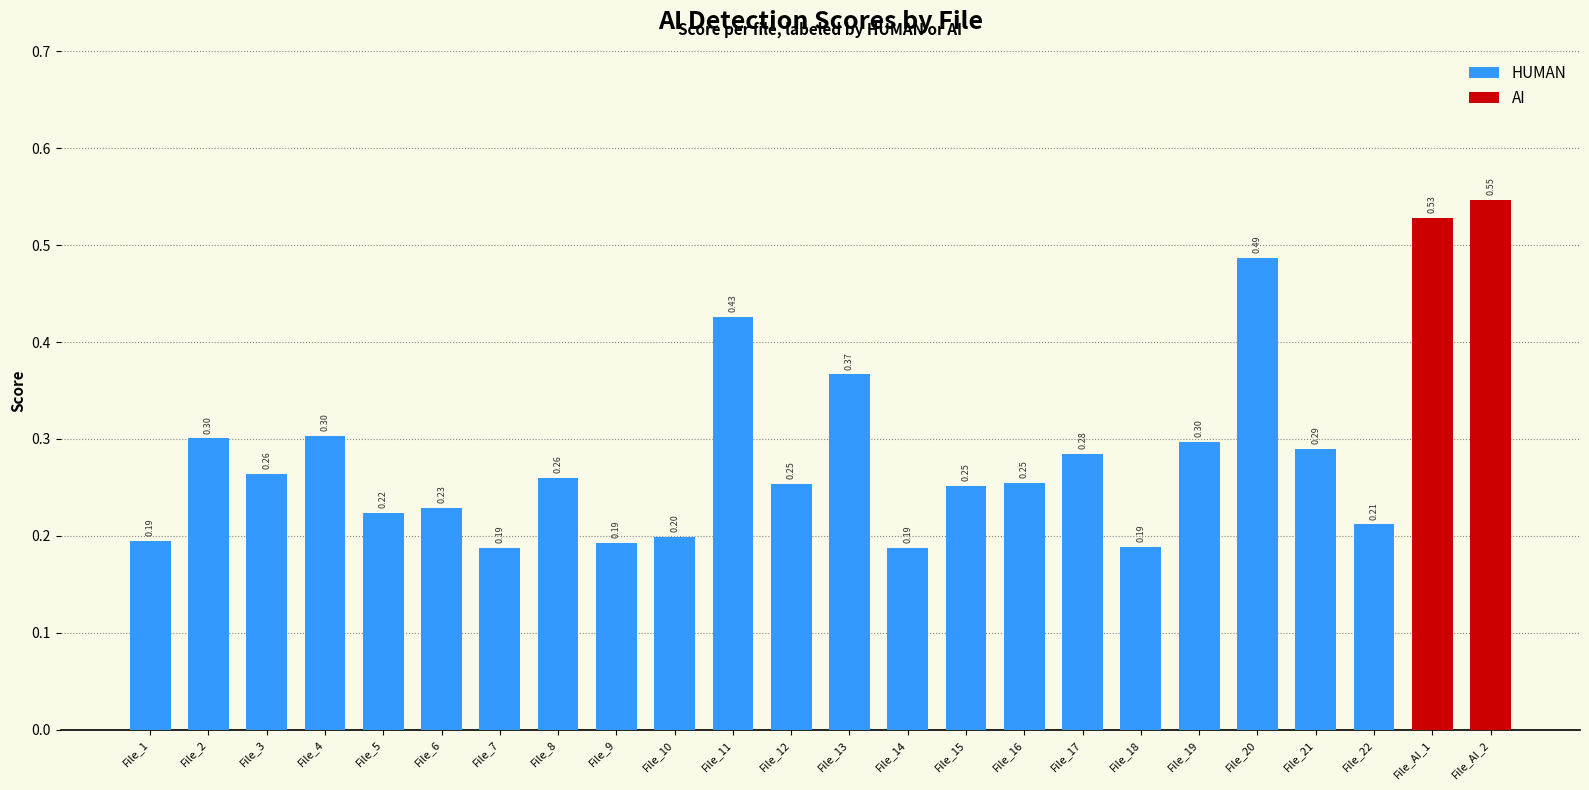

What is the difference between the maximum and minimum values in the HUMAN series?

0.3